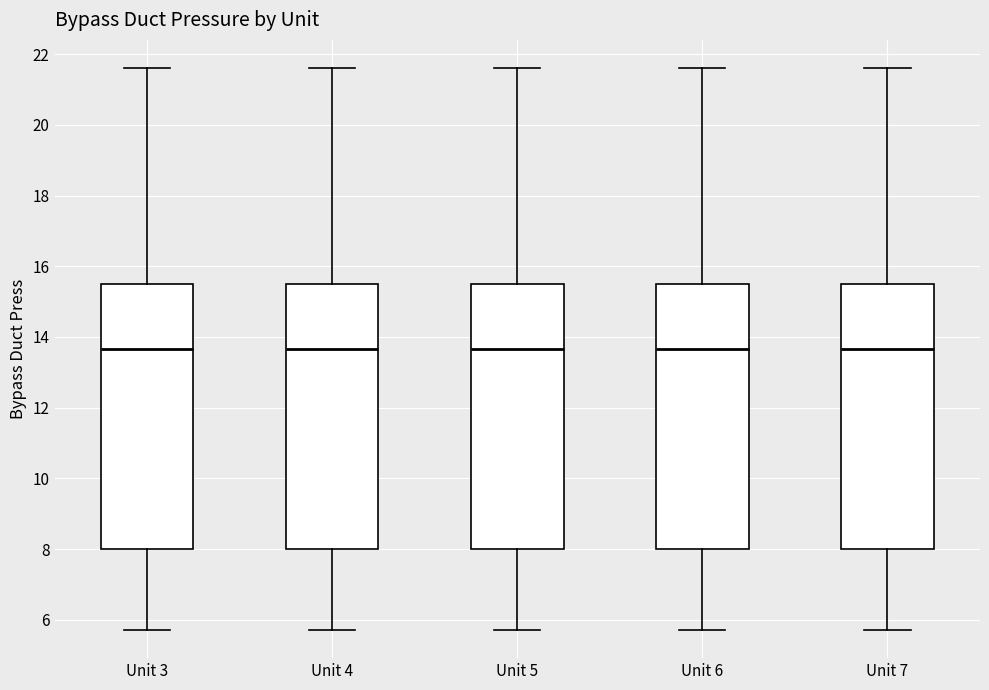

Where is the lower edge of the box for Unit 7 on the y-axis? The values are not printed on the chart, so give them approximately, as read against the axis.

8.0